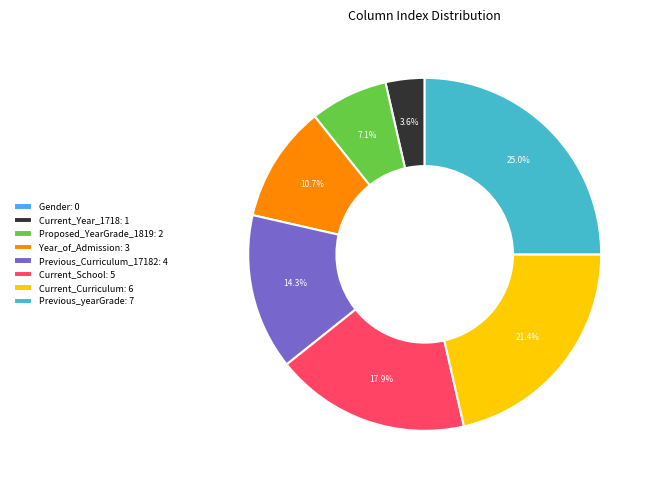

Is Proposed_YearGrade_1819 the majority of the pie?

No